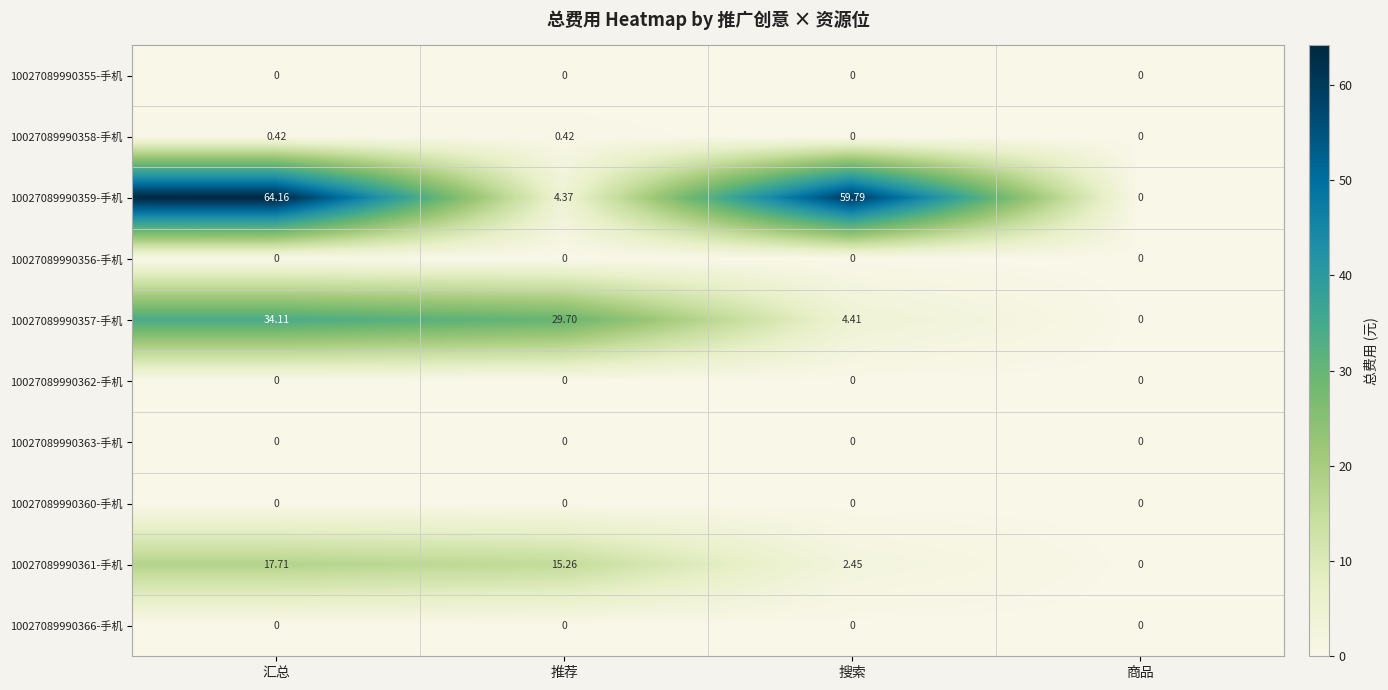

Which category has the lowest value in the 10027089990357-手机 series?

商品